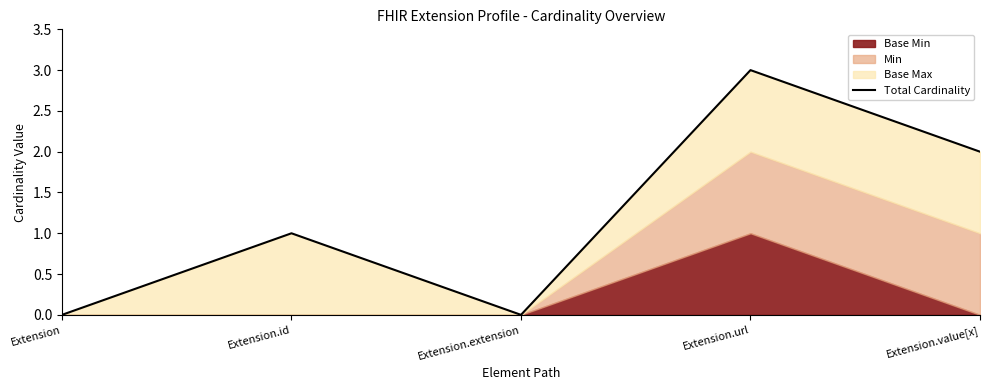

Rank the categories by value from highest to lowest.

Extension.url, Extension.value[x], Extension.id, Extension, Extension.extension